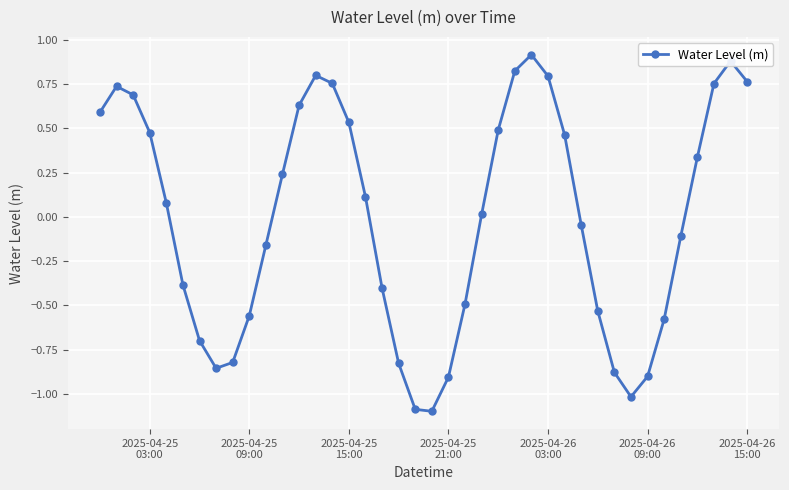

What is the minimum value shown in the chart?

-1.1